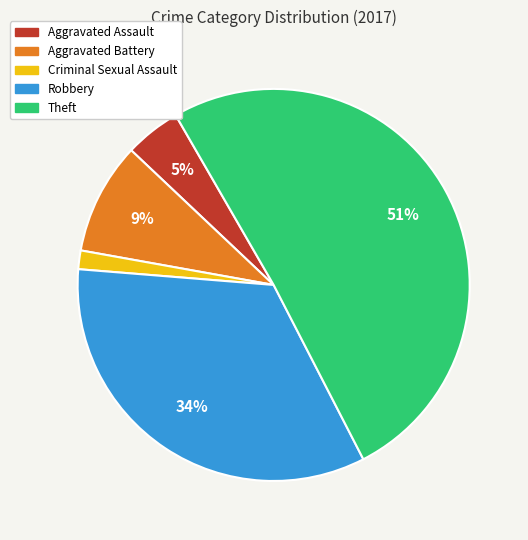

Combined, do Aggravated Battery and Theft account for over 50%?

Yes